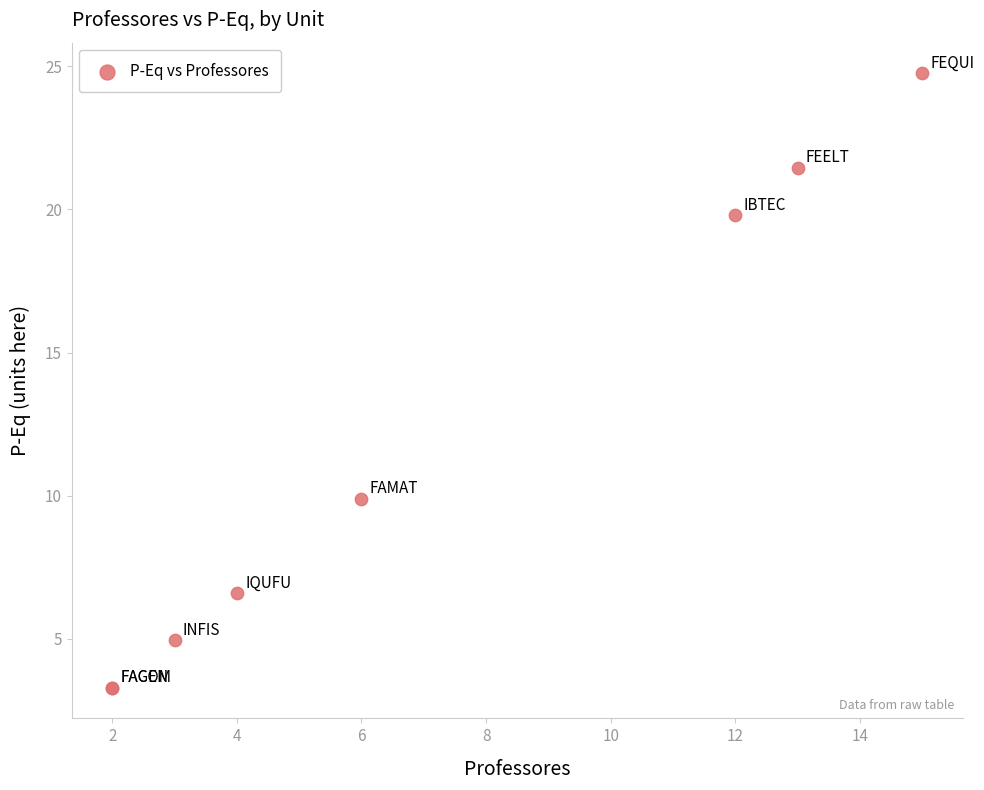

What Y value in the scatter plot is closest to 14?

9.9